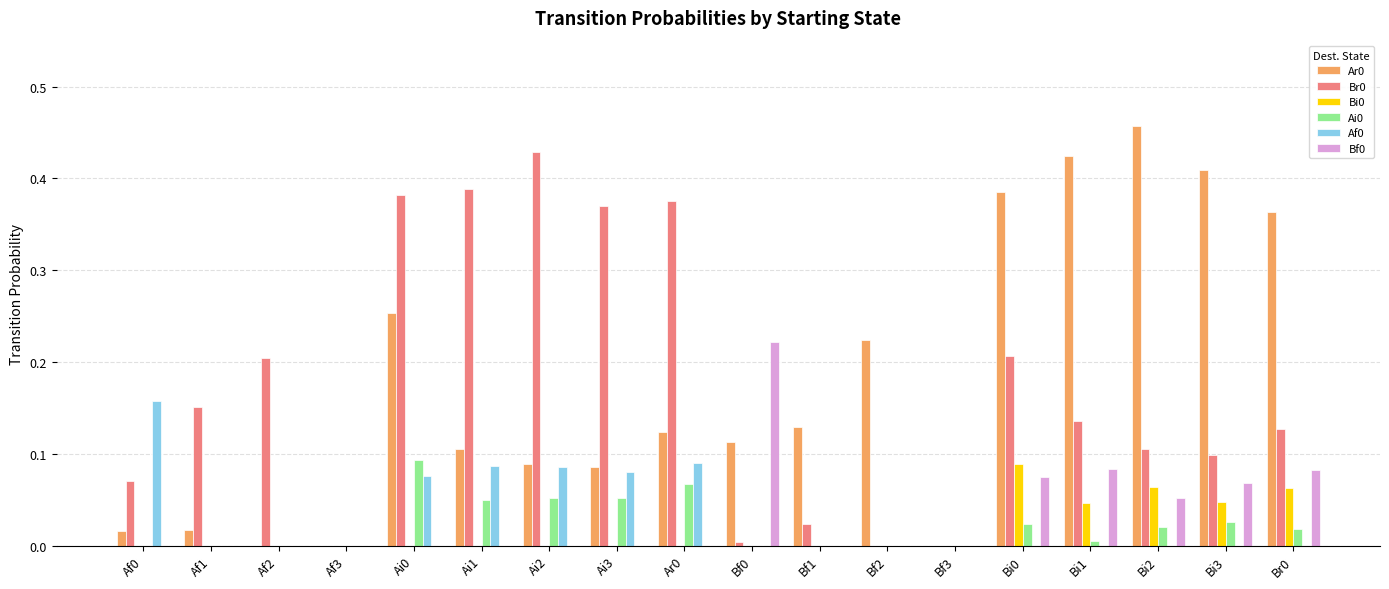

True or false: Ai0 has a value of 0.1 at Ai0.

True